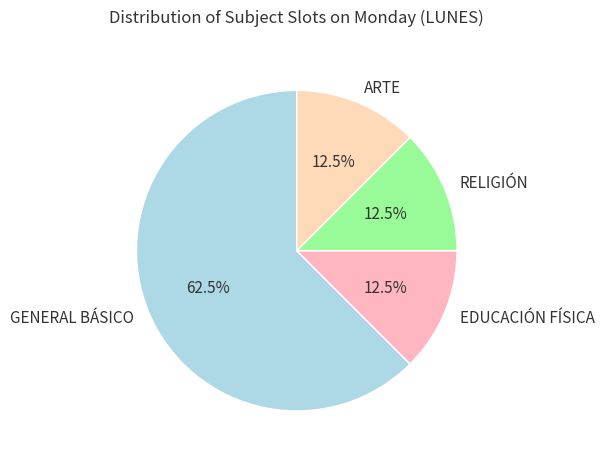

Is the sum of ARTE and EDUCACIÓN FÍSICA greater than half?

No